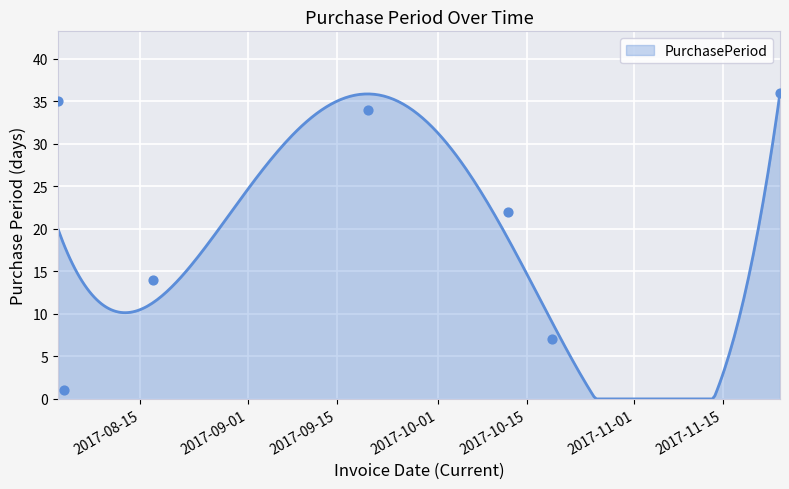

Which has a higher value, 2017-08-02 or 2017-09-20?

2017-08-02